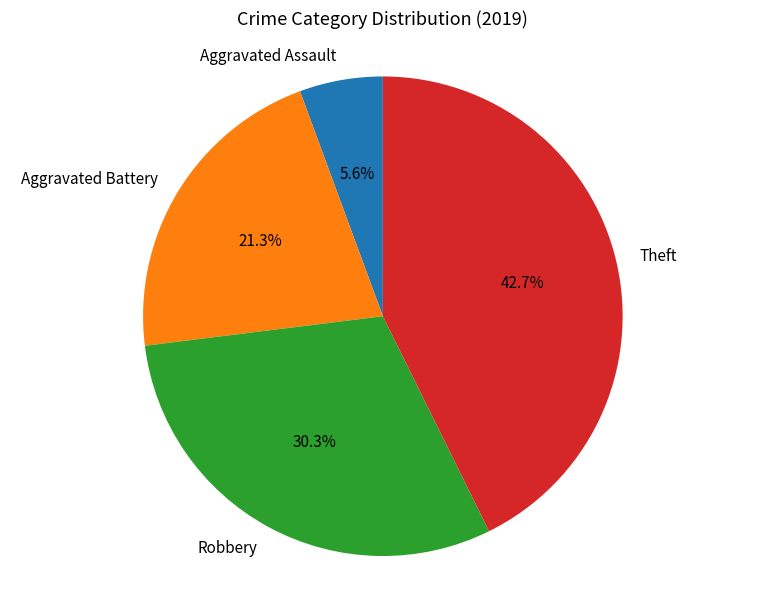

What is the smallest slice in the pie chart?

Aggravated Assault